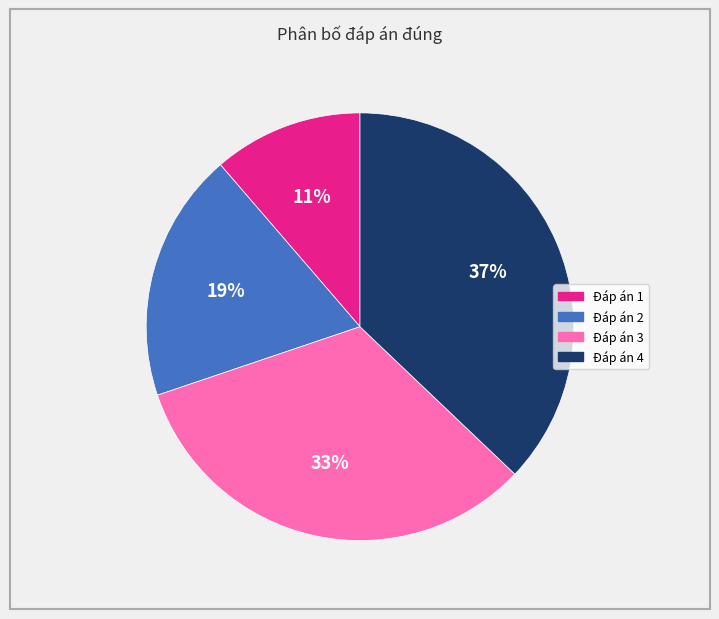

Rank the categories by value from highest to lowest.

Đáp án 4, Đáp án 3, Đáp án 2, Đáp án 1